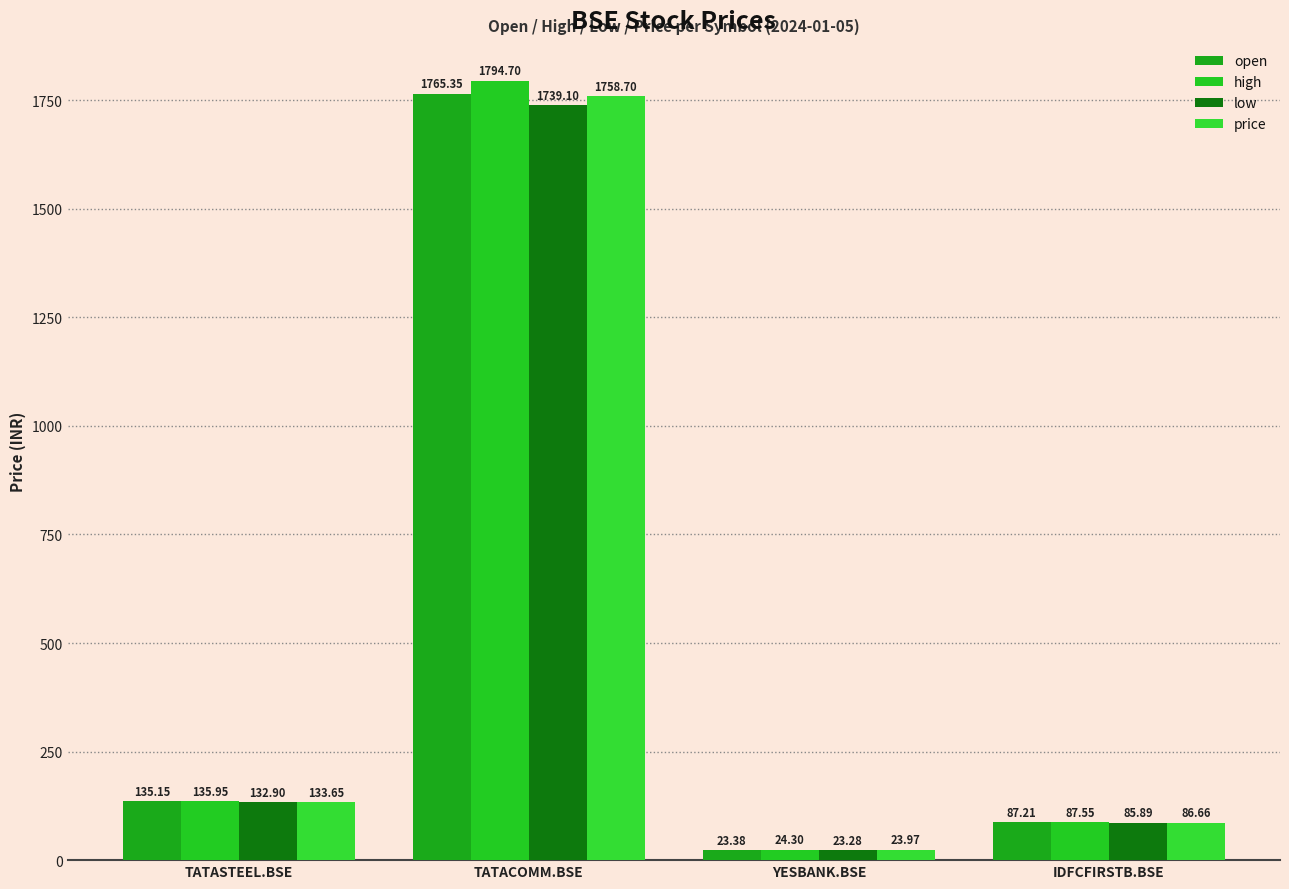

Where is price nearest to the value 891?

TATASTEEL.BSE